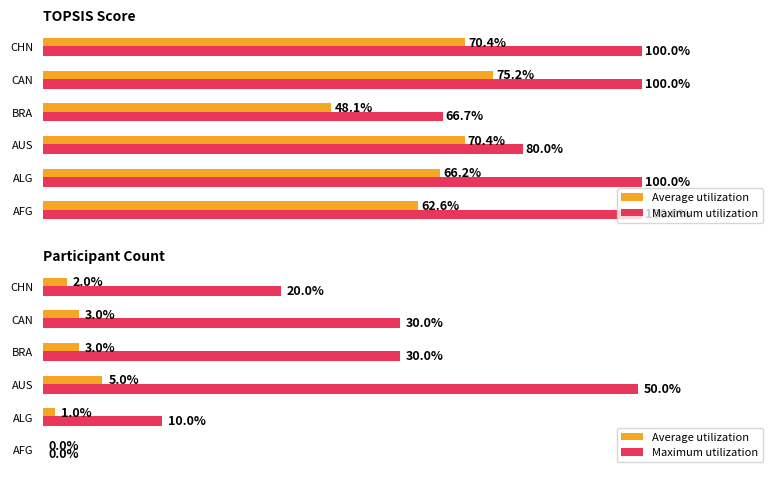

List the series in order of their overall mean, highest first.

Maximum utilization, Average utilization